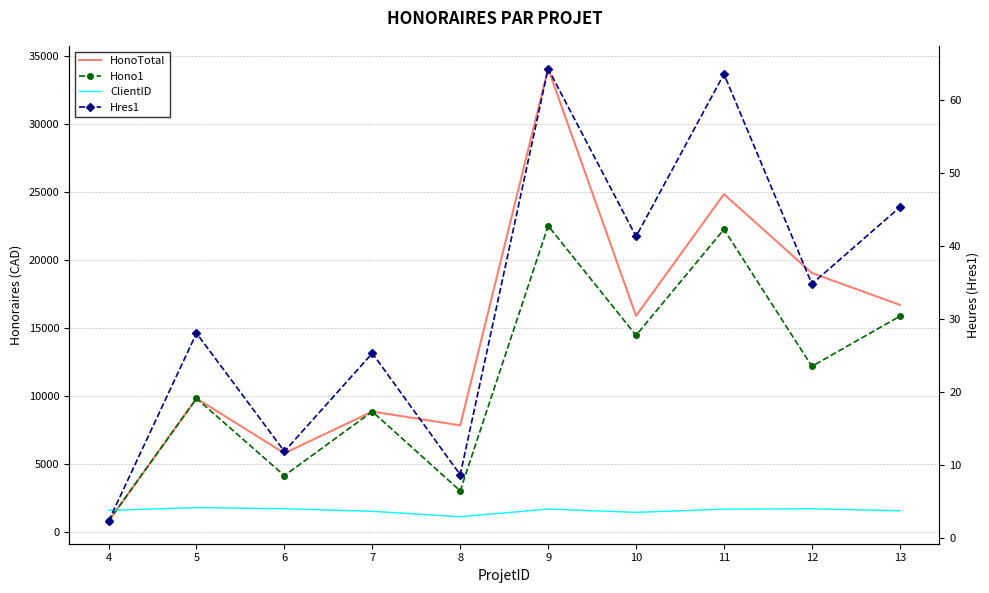

At how many categories does at least one series exceed 113?

10